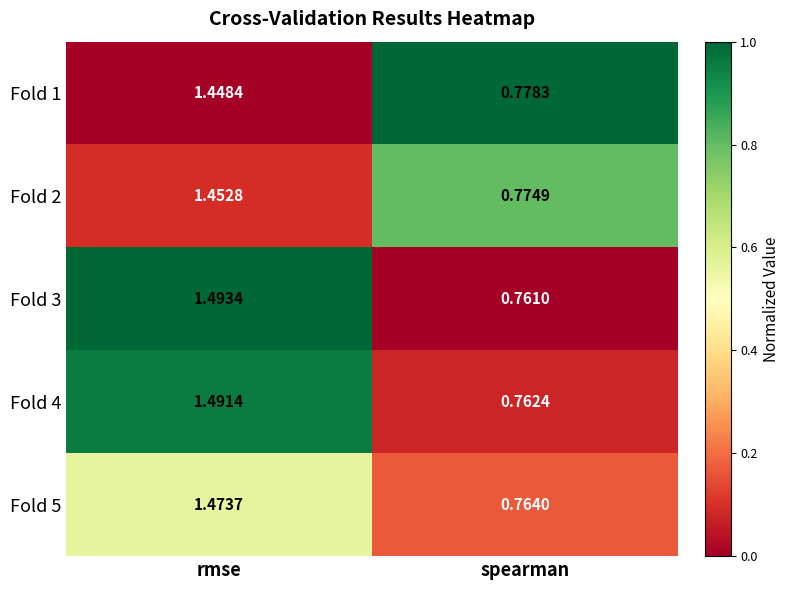

Which category has the highest value in the Fold 2 series?

rmse